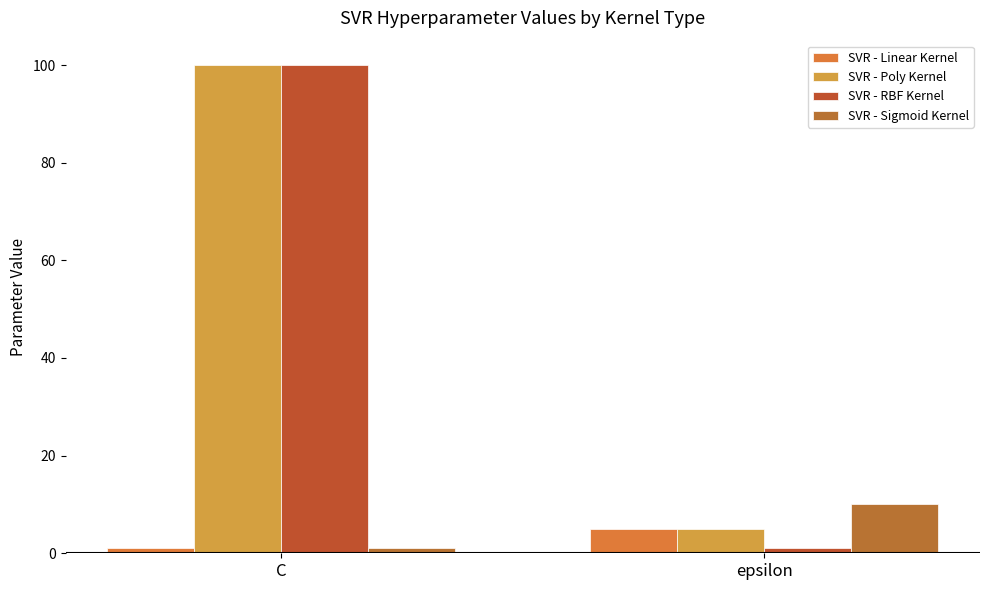

What is the average value of the SVR - Linear Kernel series?

3